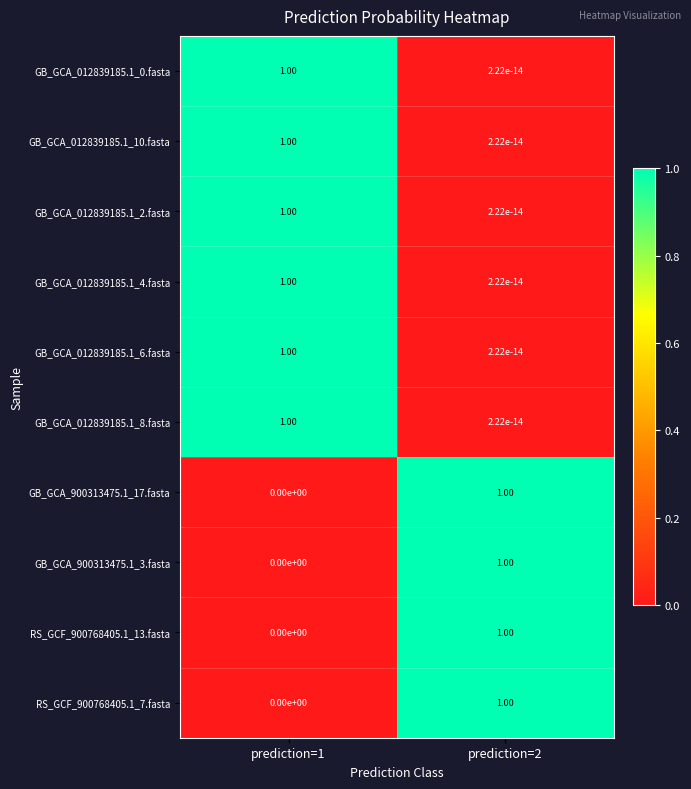

What is the sum of the GB_GCA_900313475.1_3.fasta values at prediction=2 and prediction=1?

1.0